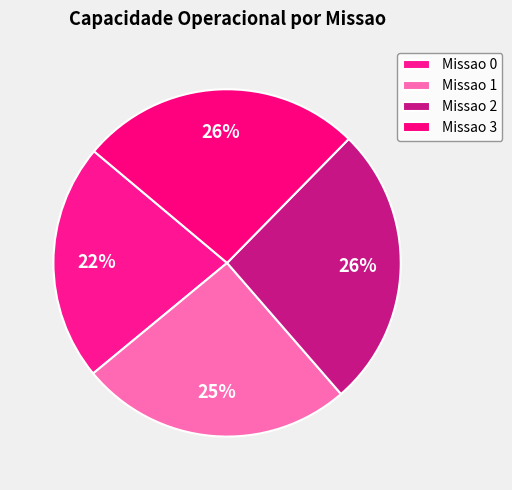

Count the number of slices in the pie.

4